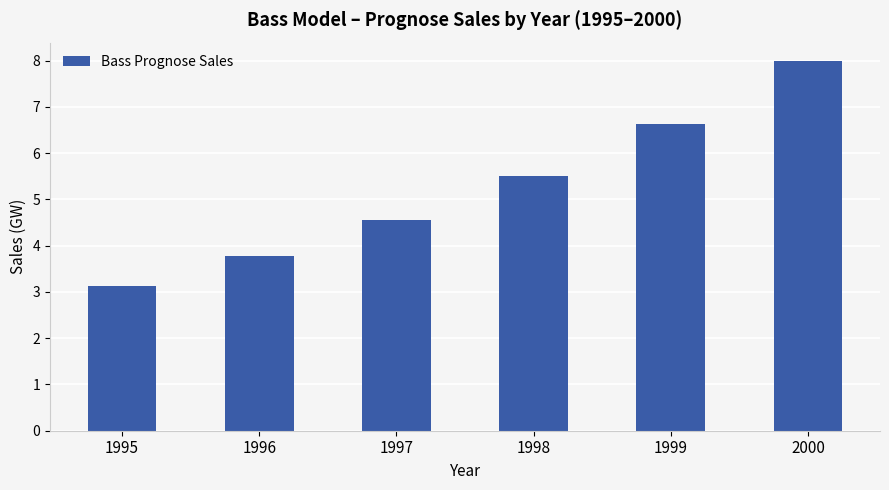

How many bars are there in total?

6